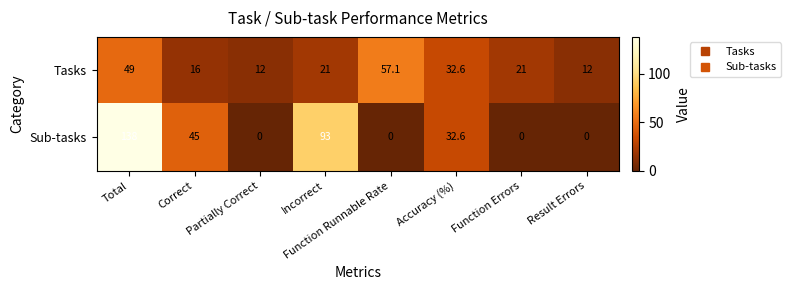

Between Total and Incorrect, which series saw the biggest shift?

Sub-tasks